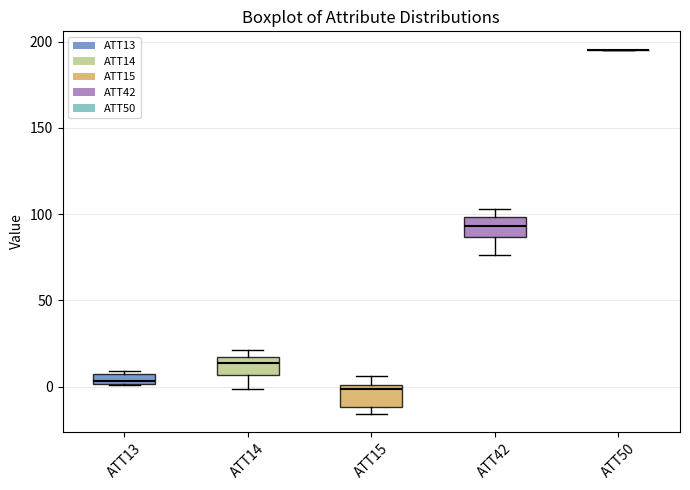

Where is the lower edge of the box for ATT14 on the y-axis? The values are not printed on the chart, so give them approximately, as read against the axis.

5